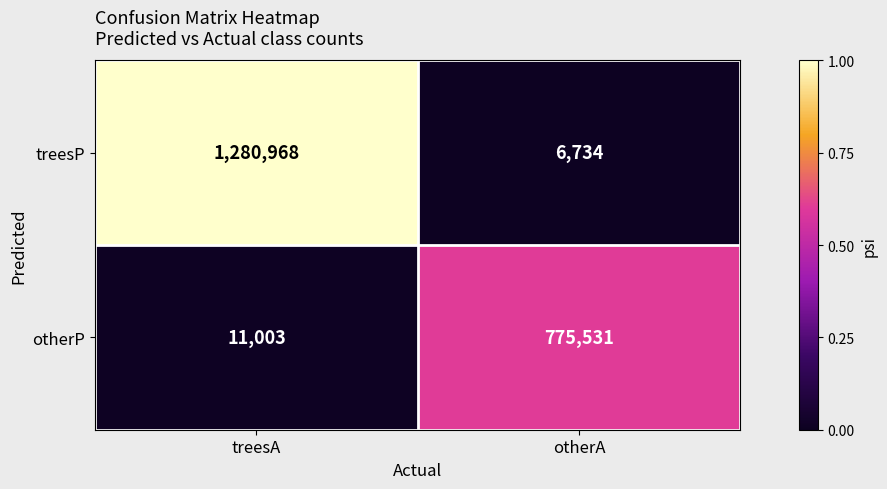

What is the difference between the otherP values at otherA and treesA?

764528